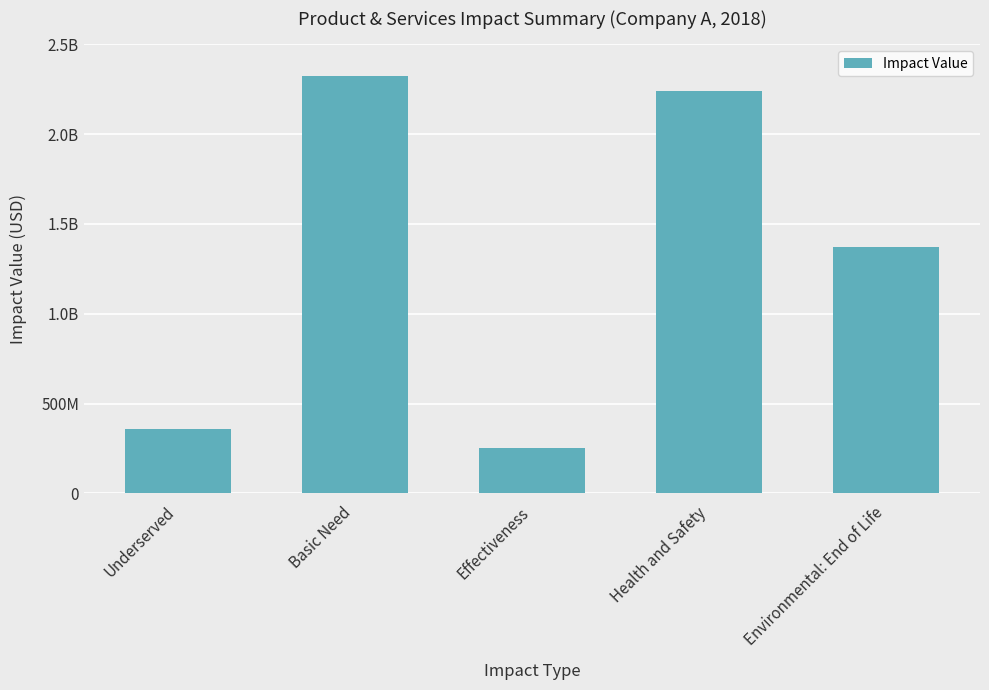

Rank the categories by value from highest to lowest.

Basic Need, Health and Safety, Environmental: End of Life, Underserved, Effectiveness